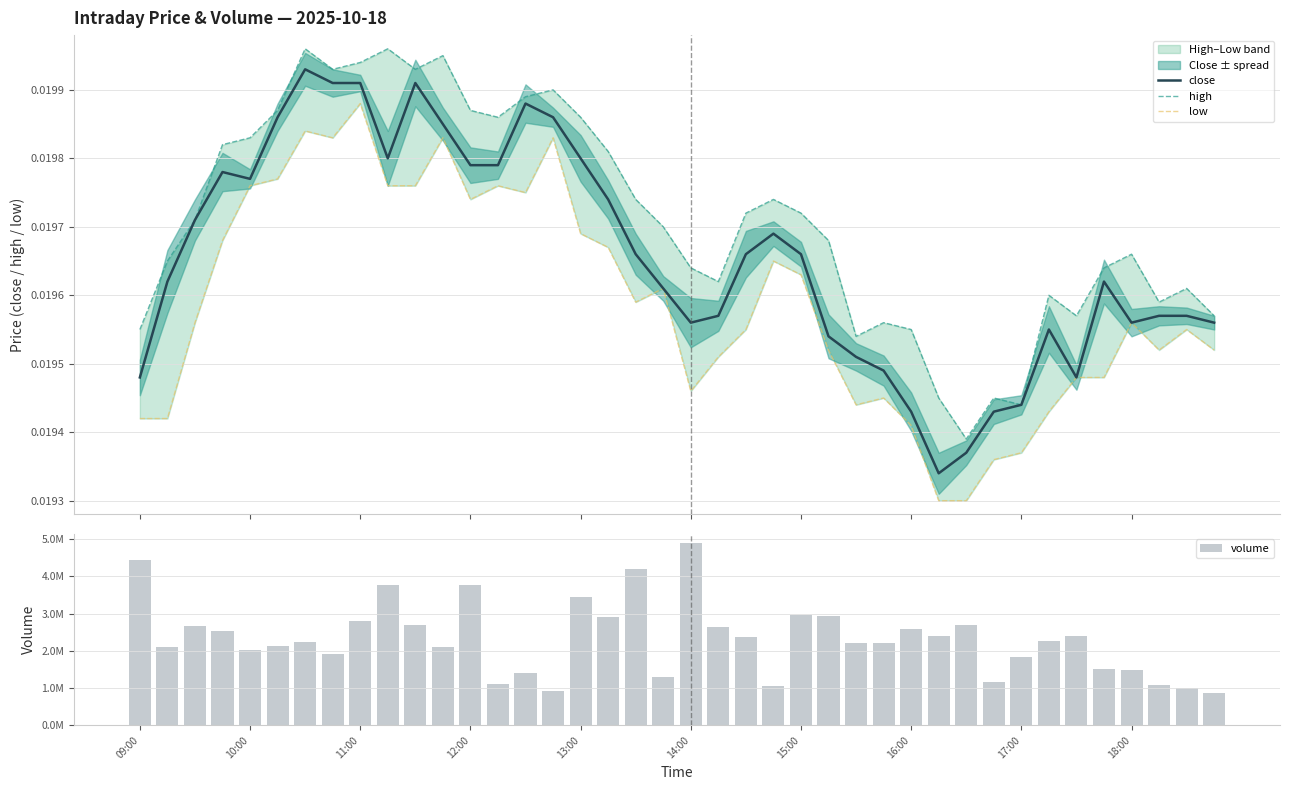

Where is high nearest to the value 0?

30